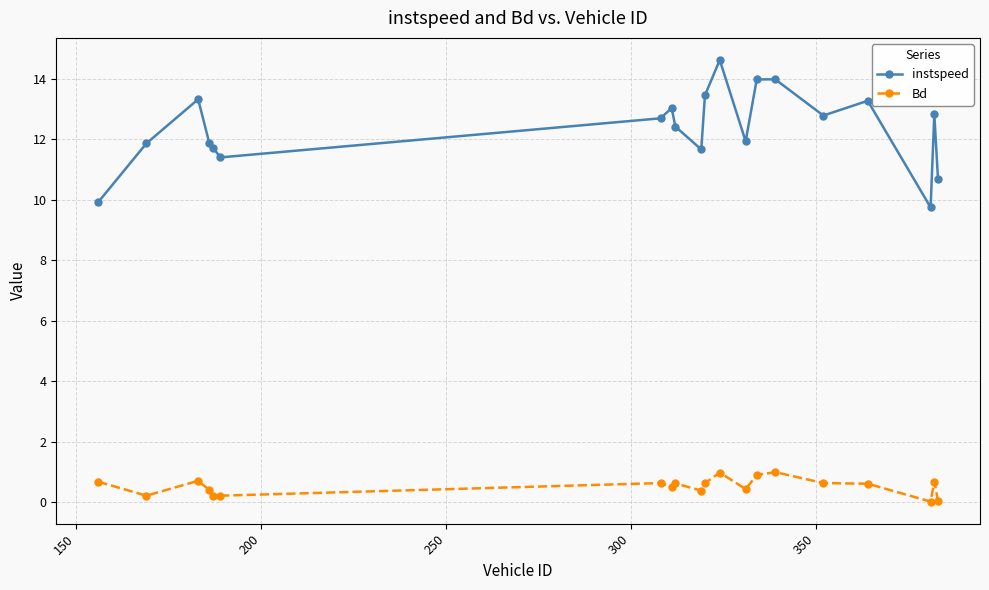

What is the average value of the Bd series?

0.5